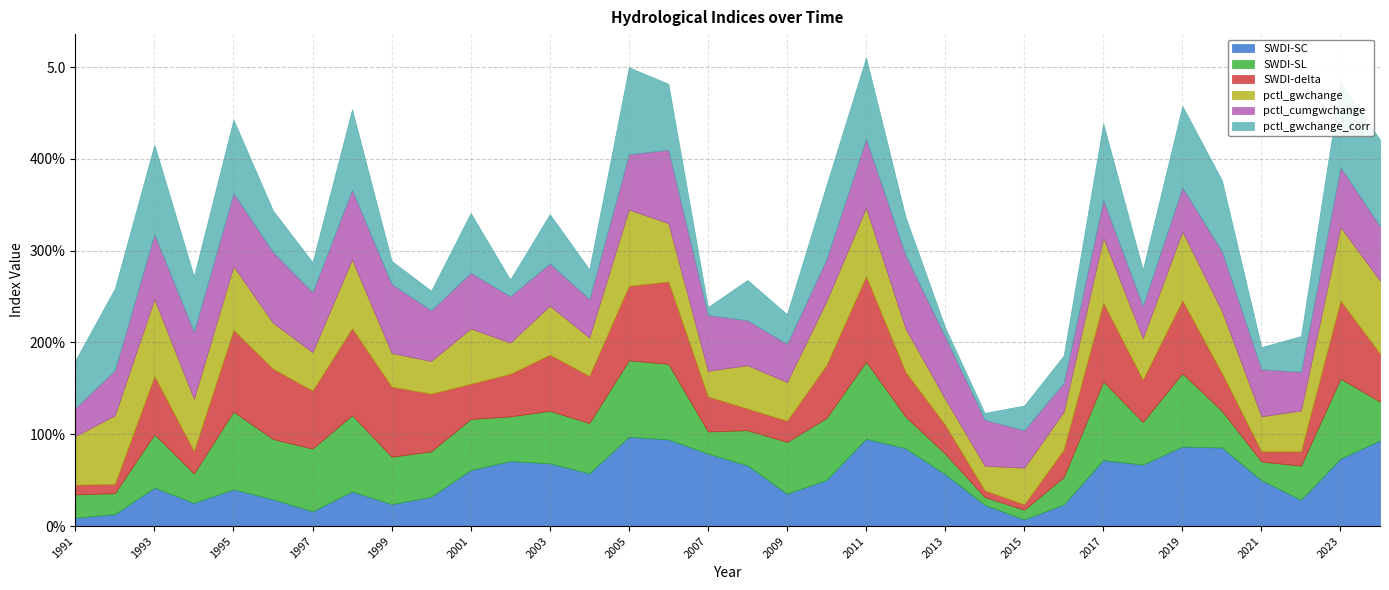

Reading right to left, transcribe all the data shown in this chart.

SWDI-SC: 0.9	0.7	0.3	0.5	0.9	0.9	0.7	0.7	0.2	0.1	0.2	0.6	0.8	1.0	0.5	0.4	0.7	0.8	0.9	1.0	0.6	0.7	0.7	0.6	0.3	0.2	0.4	0.2	0.3	0.4	0.3	0.4	0.1	0.1
SWDI-SL: 0.4	0.9	0.4	0.2	0.4	0.8	0.5	0.9	0.3	0.1	0.1	0.2	0.3	0.8	0.7	0.6	0.4	0.2	0.8	0.8	0.5	0.6	0.5	0.6	0.5	0.5	0.8	0.7	0.7	0.8	0.3	0.6	0.2	0.3
SWDI-delta: 0.5	0.8	0.2	0.1	0.4	0.8	0.5	0.9	0.3	0.1	0.1	0.3	0.5	0.9	0.6	0.2	0.2	0.4	0.9	0.8	0.5	0.6	0.5	0.4	0.6	0.8	0.9	0.6	0.8	0.9	0.2	0.6	0.1	0.1
pctl_gwchange: 0.8	0.8	0.4	0.4	0.7	0.8	0.5	0.7	0.4	0.4	0.3	0.3	0.5	0.7	0.7	0.4	0.5	0.3	0.6	0.8	0.4	0.5	0.3	0.6	0.4	0.4	0.7	0.4	0.5	0.7	0.6	0.8	0.7	0.5
pctl_cumgwchange: 0.6	0.7	0.4	0.5	0.7	0.5	0.4	0.4	0.3	0.4	0.5	0.7	0.8	0.8	0.5	0.4	0.5	0.6	0.8	0.6	0.4	0.5	0.5	0.6	0.6	0.8	0.8	0.7	0.8	0.8	0.7	0.7	0.5	0.3
pctl_gwchange_corr: 0.9	0.9	0.4	0.2	0.8	0.9	0.4	0.8	0.3	0.3	0.1	0.1	0.4	0.9	0.8	0.3	0.4	0.1	0.7	0.9	0.3	0.5	0.2	0.7	0.2	0.3	0.9	0.3	0.5	0.8	0.6	1.0	0.9	0.5